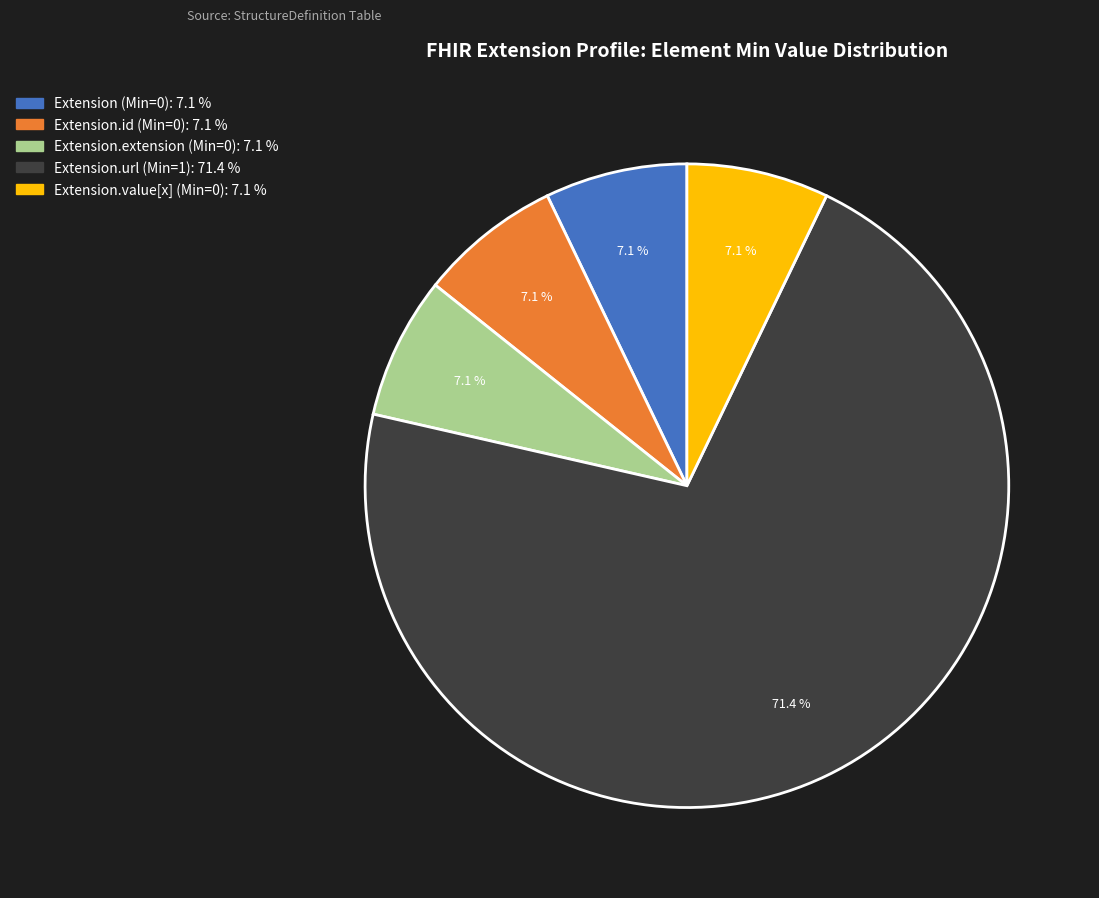

Does any single category account for the majority?

Yes